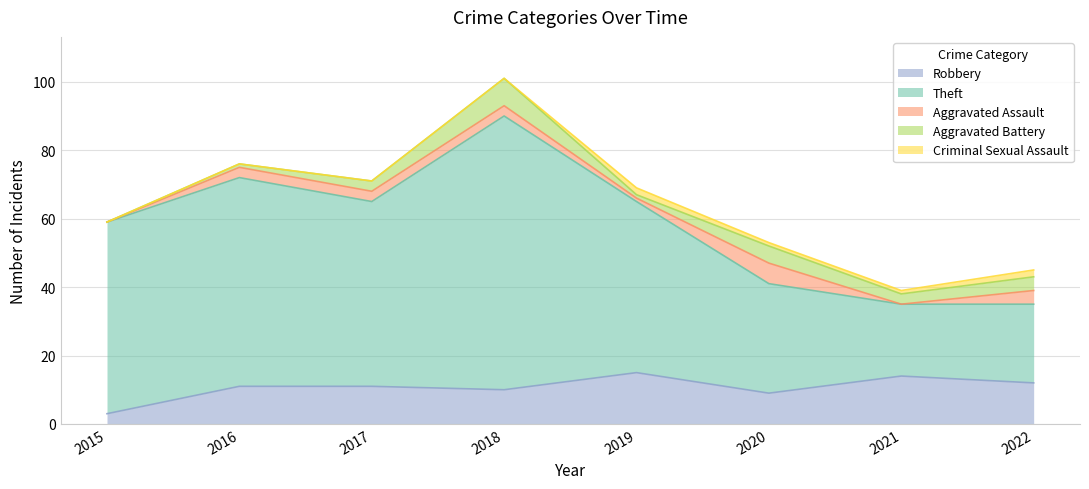

At which label does Robbery reach its minimum?

2015